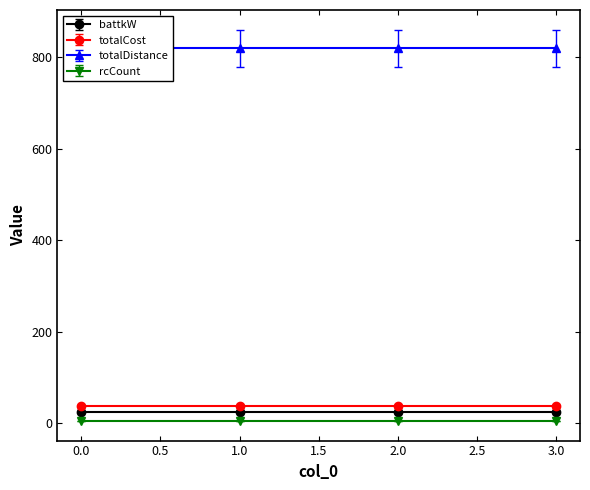

List the labels in order of rcCount value, largest first.

0, 1, 2, 3